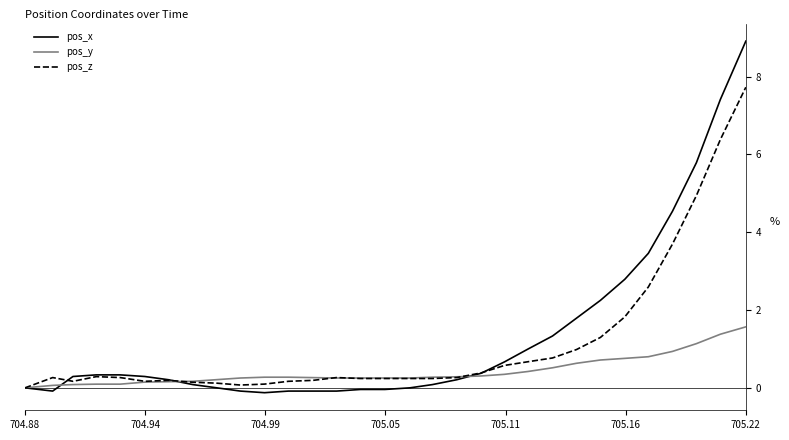

What is the difference between the maximum and minimum values in the pos_x series?

9.0